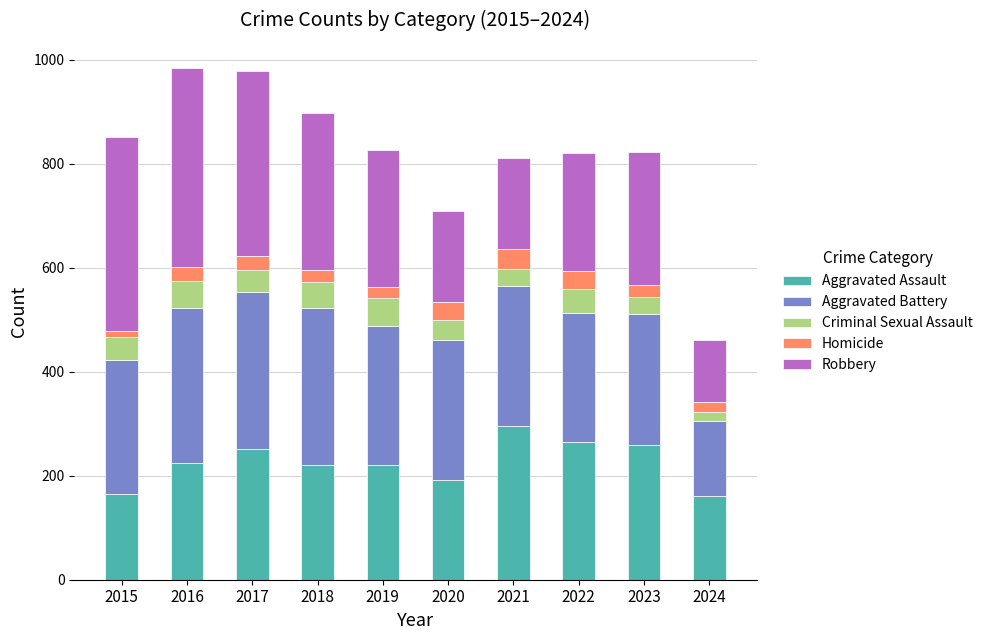

What is the difference between the second highest and minimum values in the Aggravated Assault series?

103